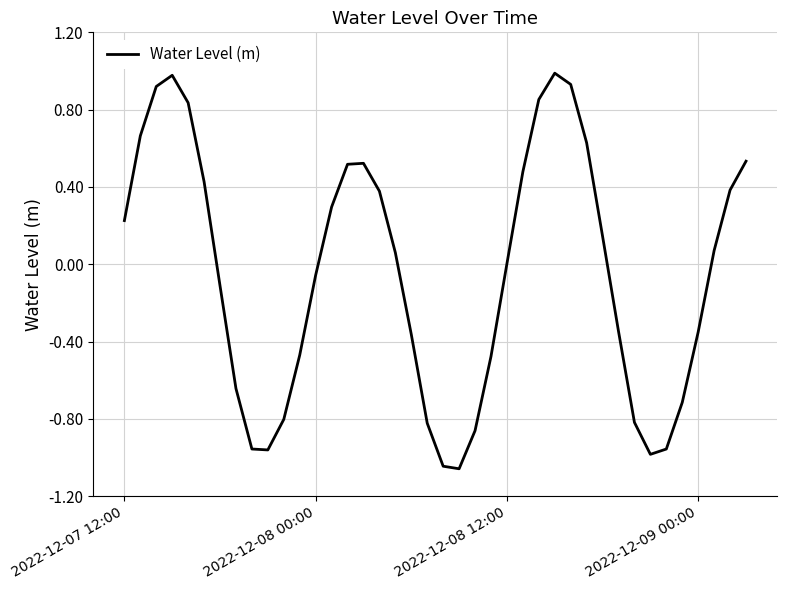

What is the difference between the maximum and minimum values?

2.0